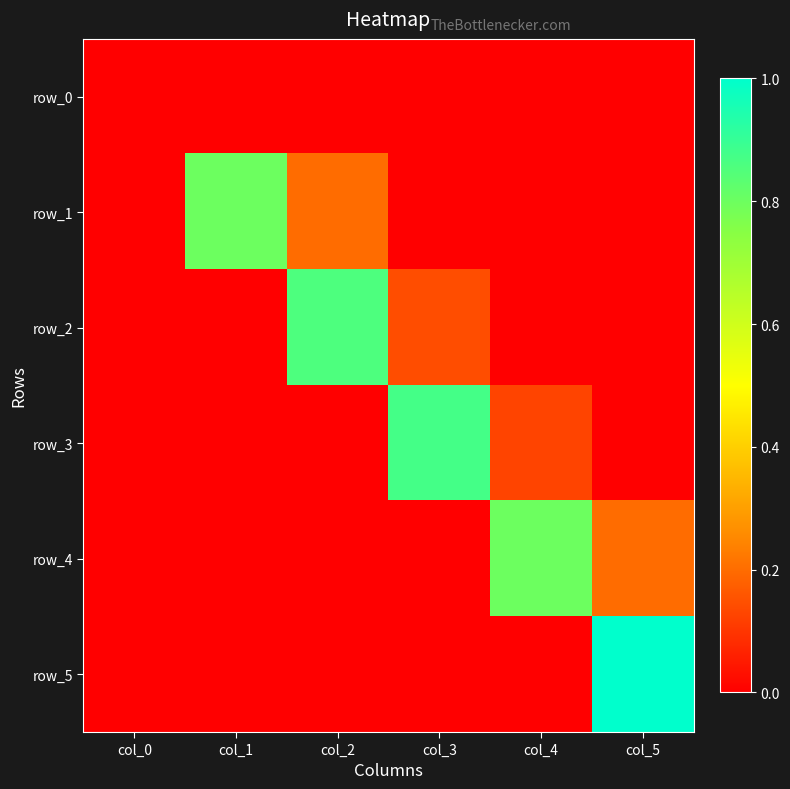

The row_1 series shows 0.3 at col_2. True or false?

False